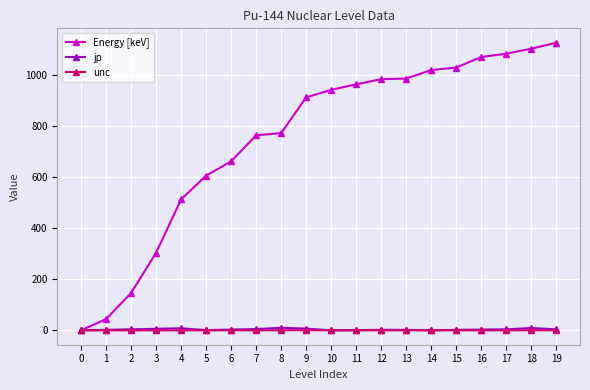

The value of Energy [keV] at 13 is 1403.1. True or false?

False